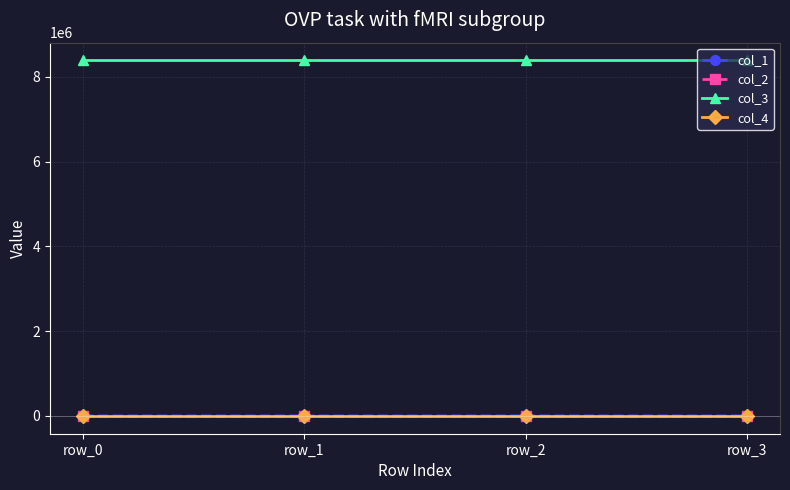

What is the sum of the col_2 values at row_2 and row_0?

0.1